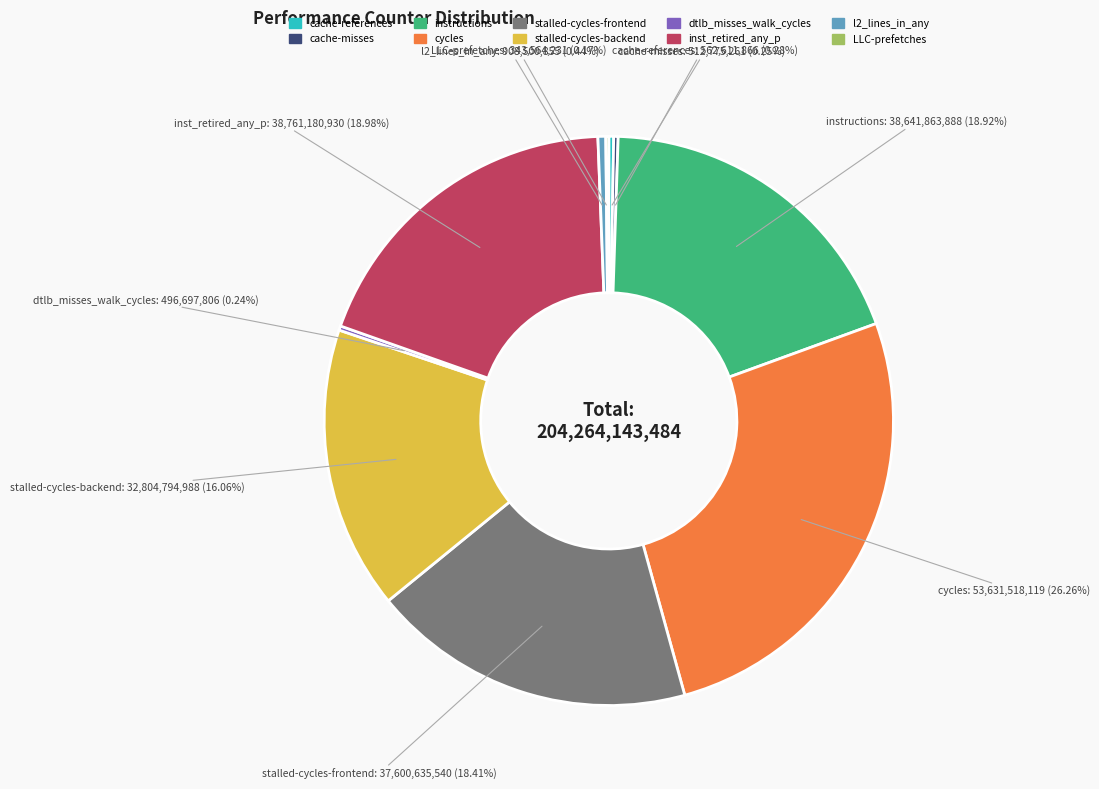

Does cycles account for over 50% of the chart?

No